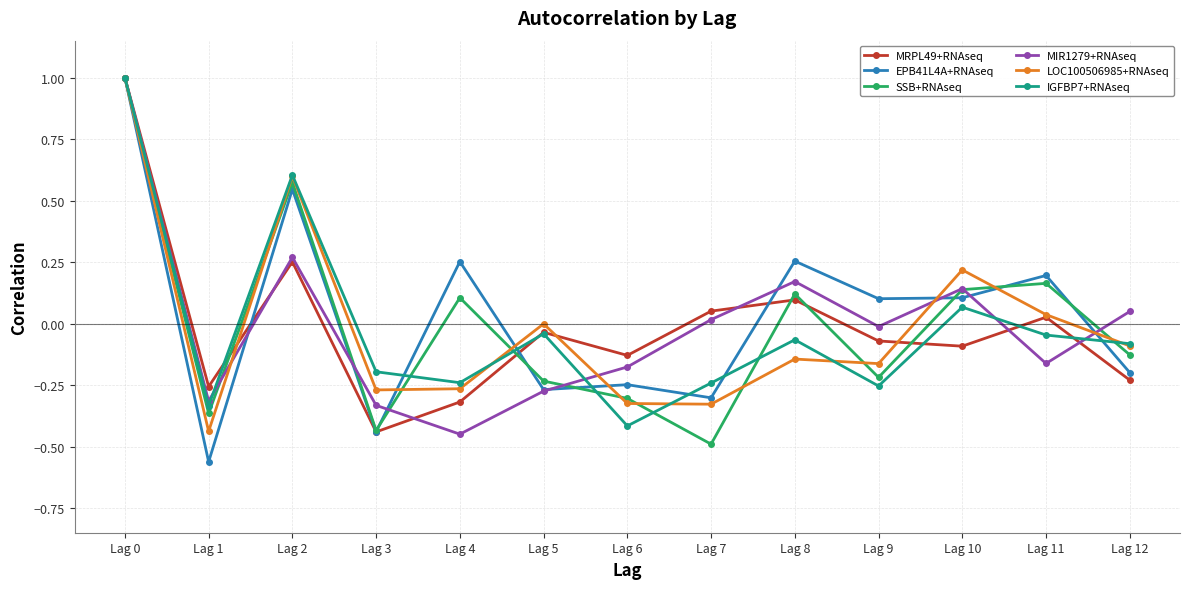

At which label does MRPL49+RNAseq reach its minimum?

Lag 3